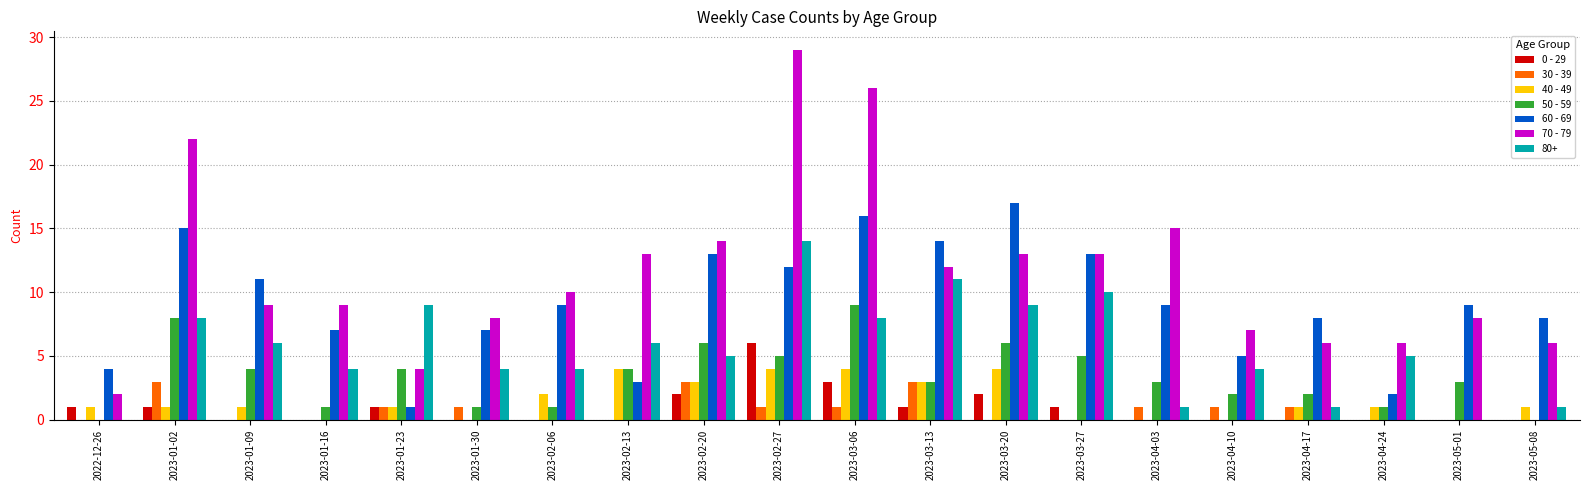

Which series changed the most between 2023-02-13 and 2023-03-27?

60 - 69